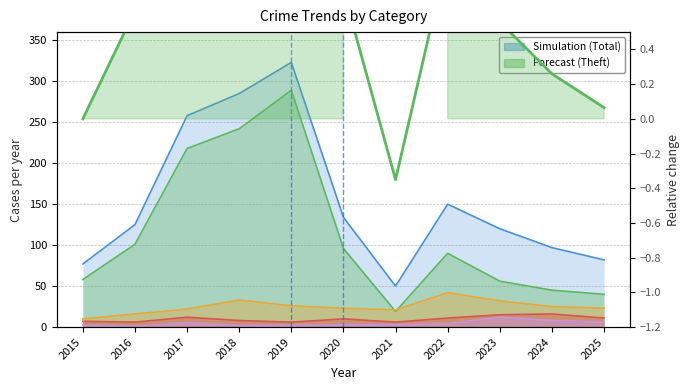

What is the difference between the second highest and second lowest values?

2.7